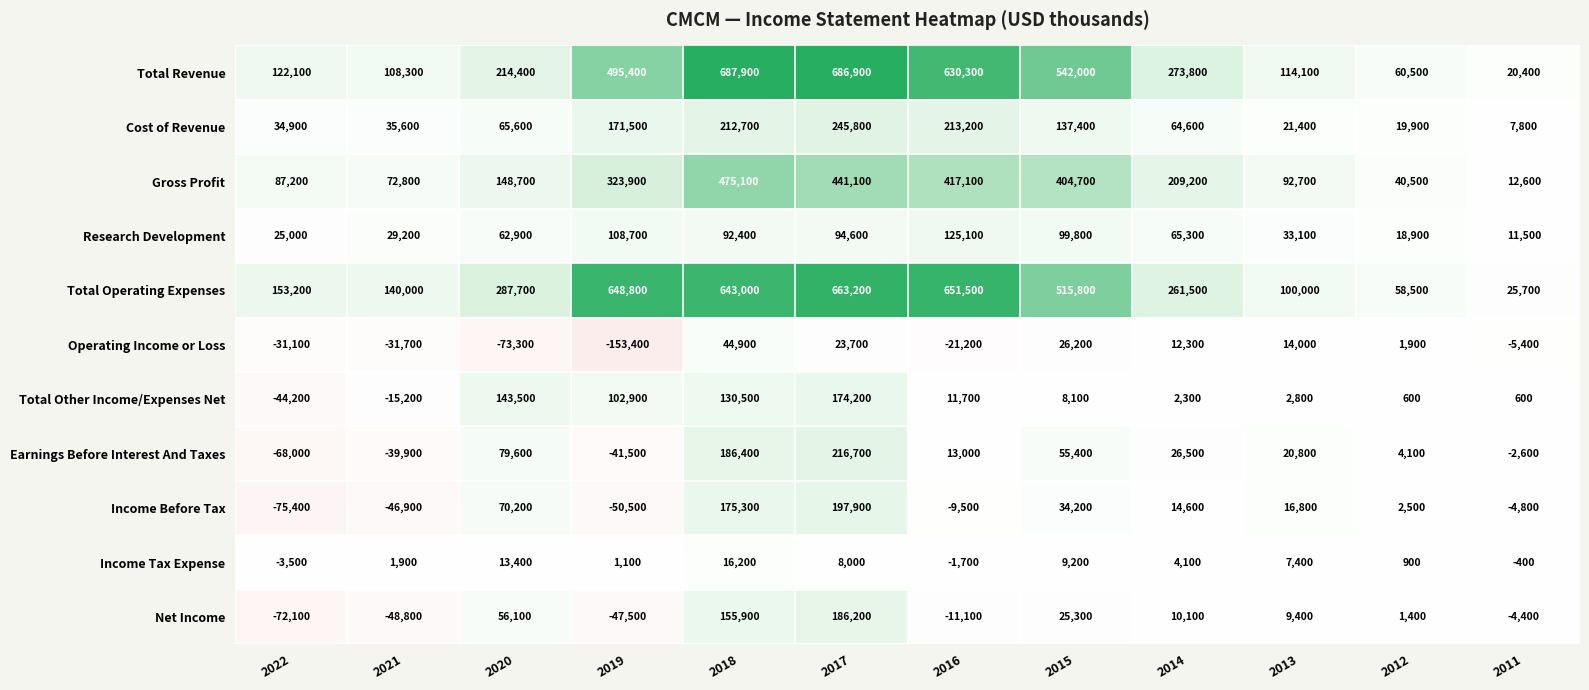

What value does the Income Before Tax series have at 2017?

197900